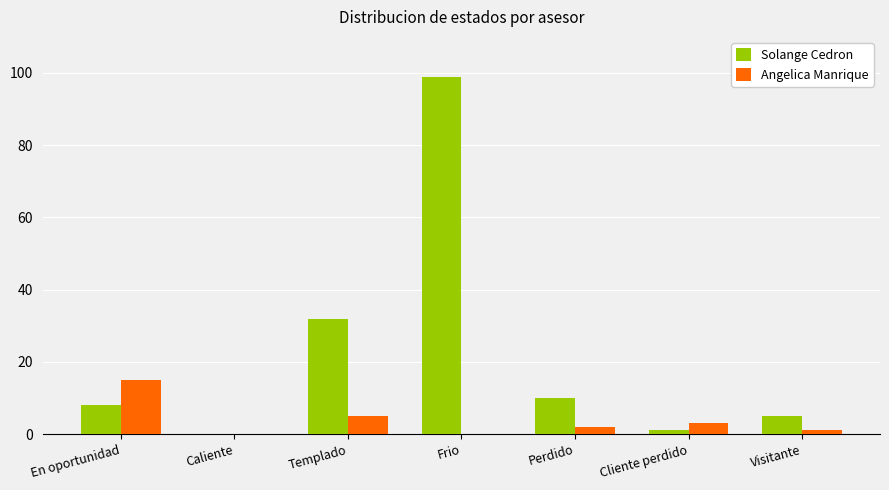

Between Templado and Cliente perdido, which series saw the biggest shift?

Solange Cedron